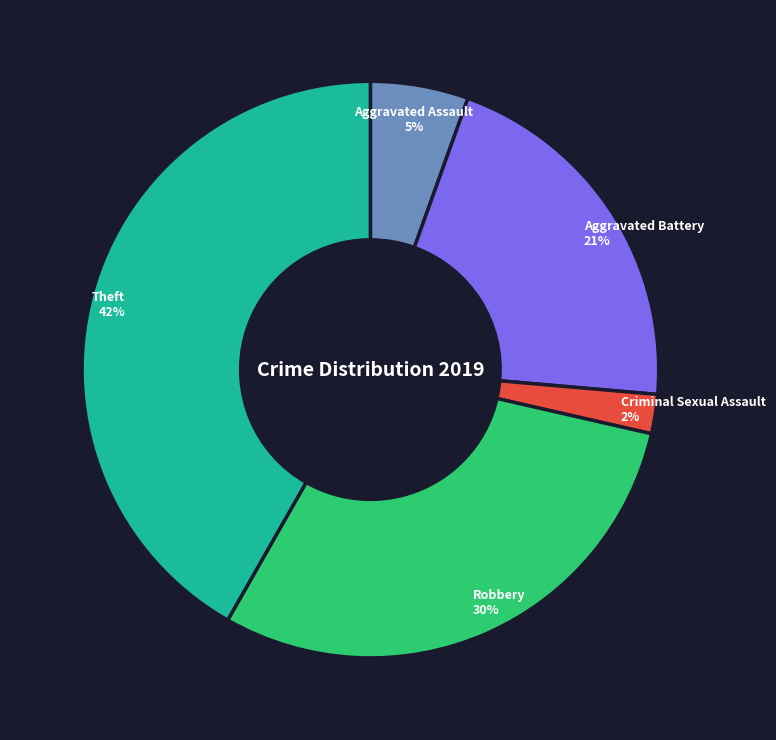

To the nearest percent, what is the combined percentage of Theft and Criminal Sexual Assault?

44%